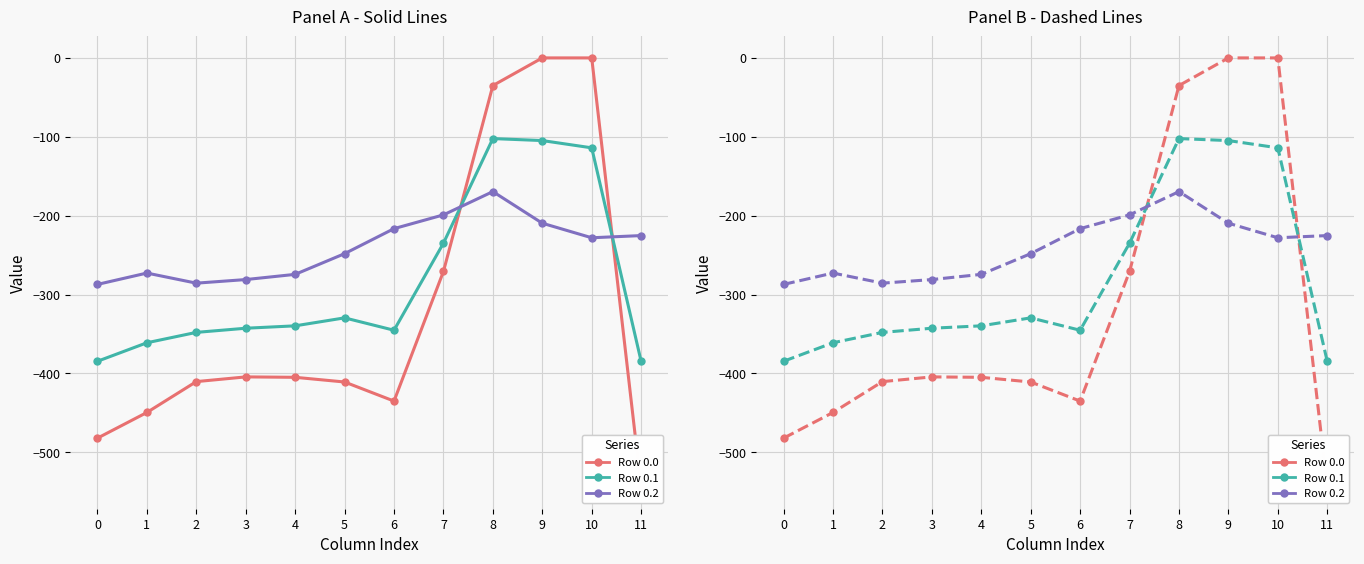

Rank the series at 9 from lowest to highest value.

Row 0.2, Row 0.1, Row 0.0